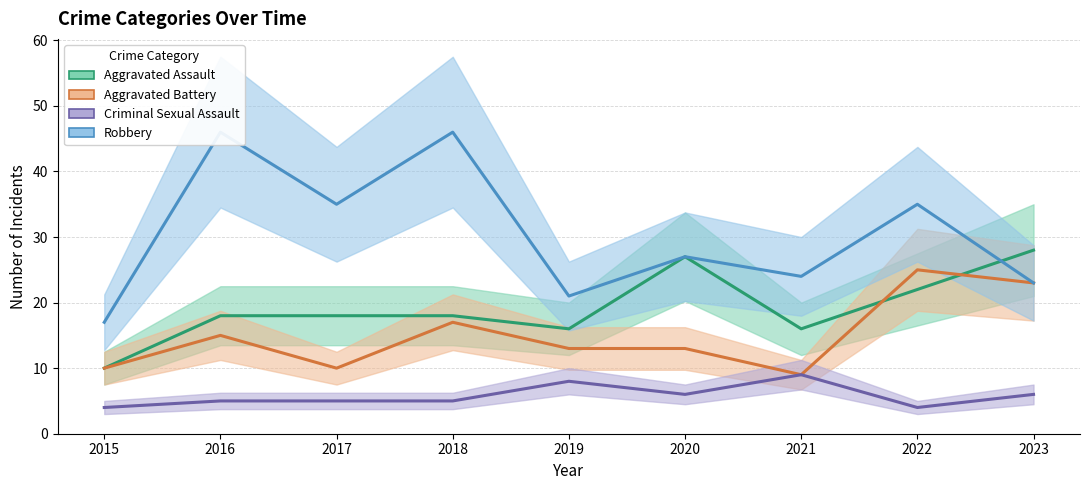

The Robbery series shows 24 at 2021. True or false?

True